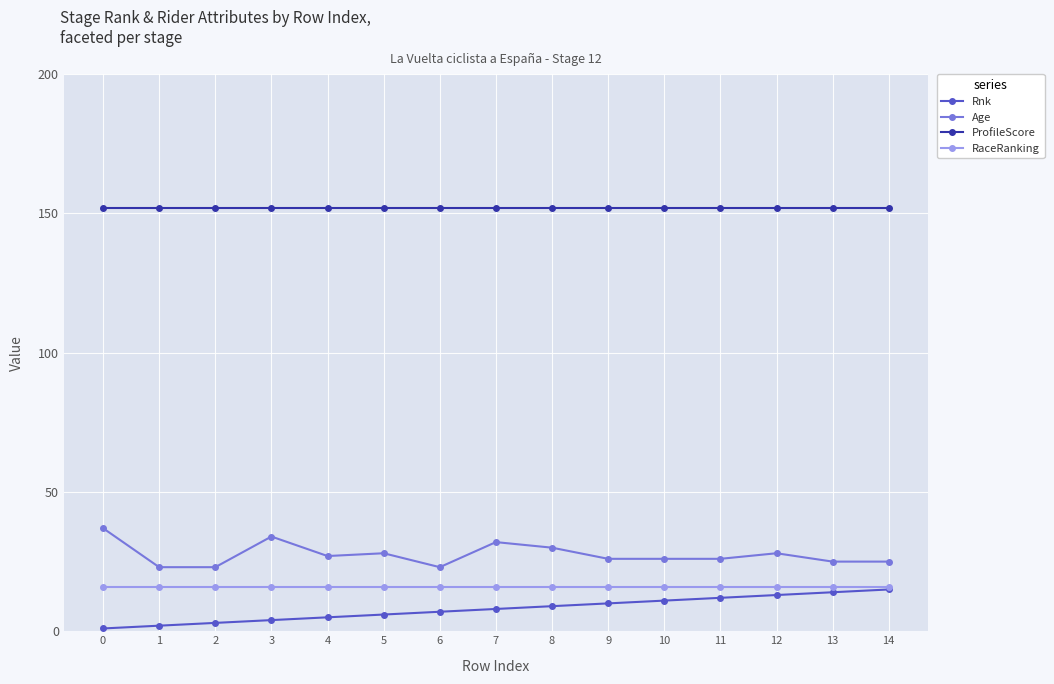

Which series has the largest total across all categories?

ProfileScore